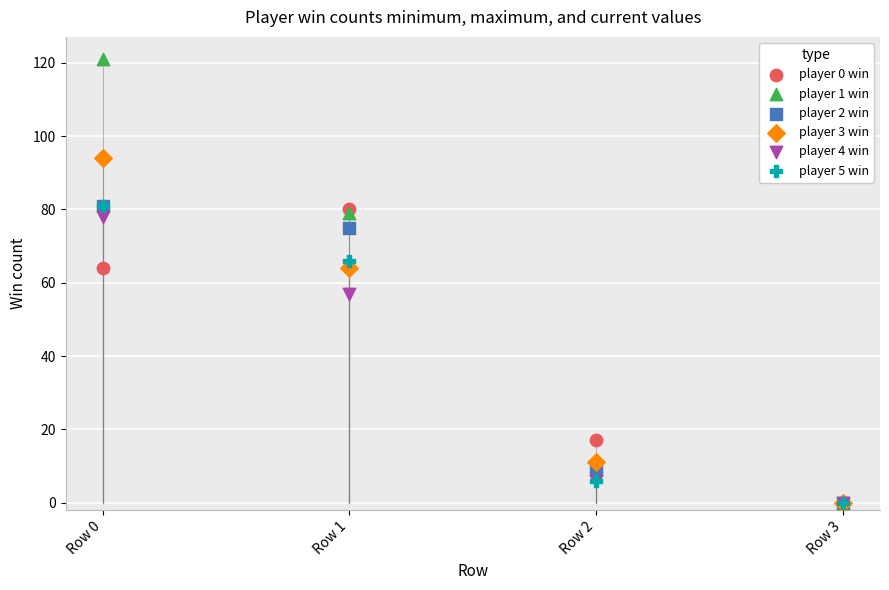

What are all the series names shown in the legend?

player 0 win, player 1 win, player 2 win, player 3 win, player 4 win, player 5 win